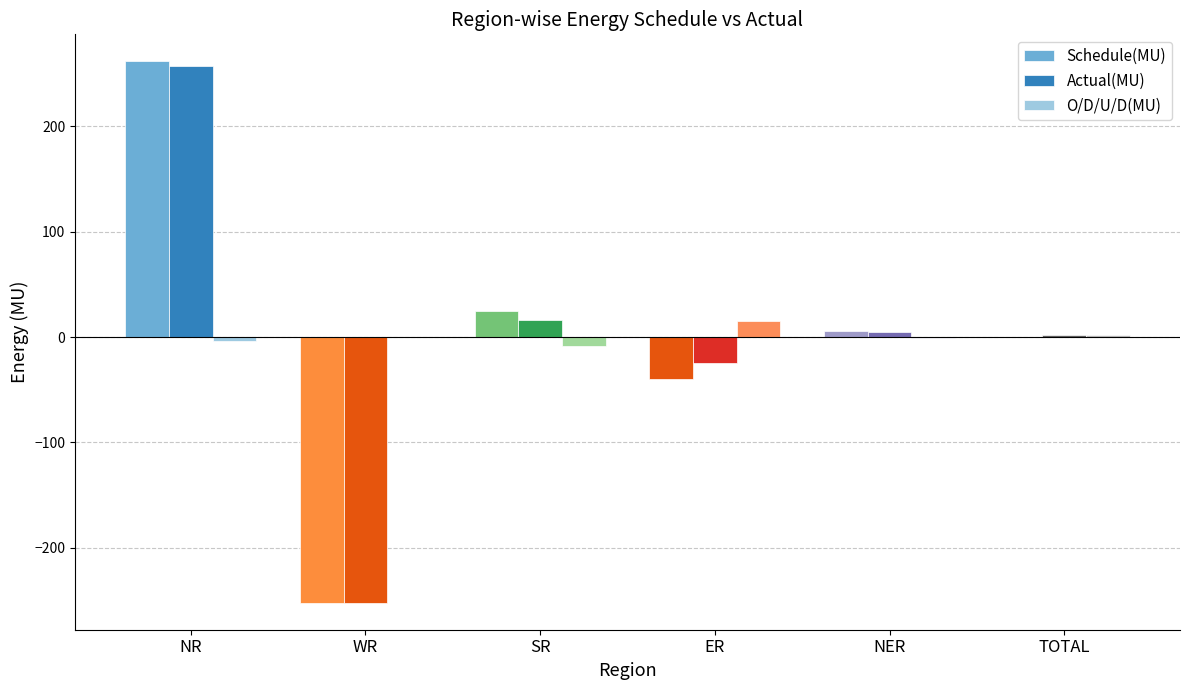

Count the number of data series in this chart.

3